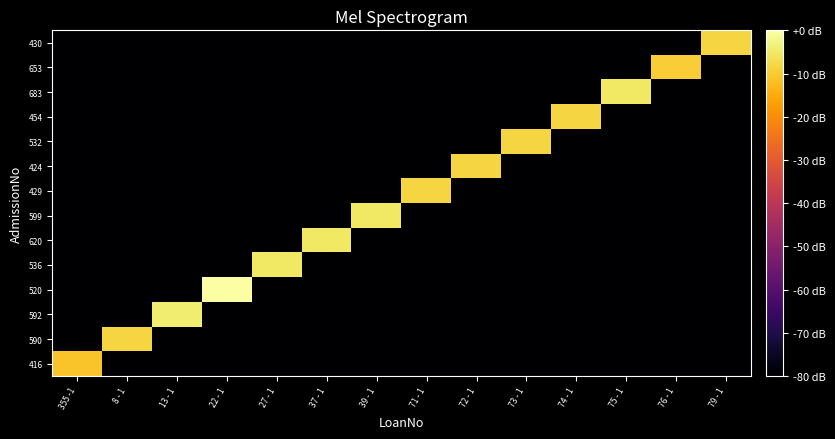

At which category is the sum across all series the highest?

22 - 1